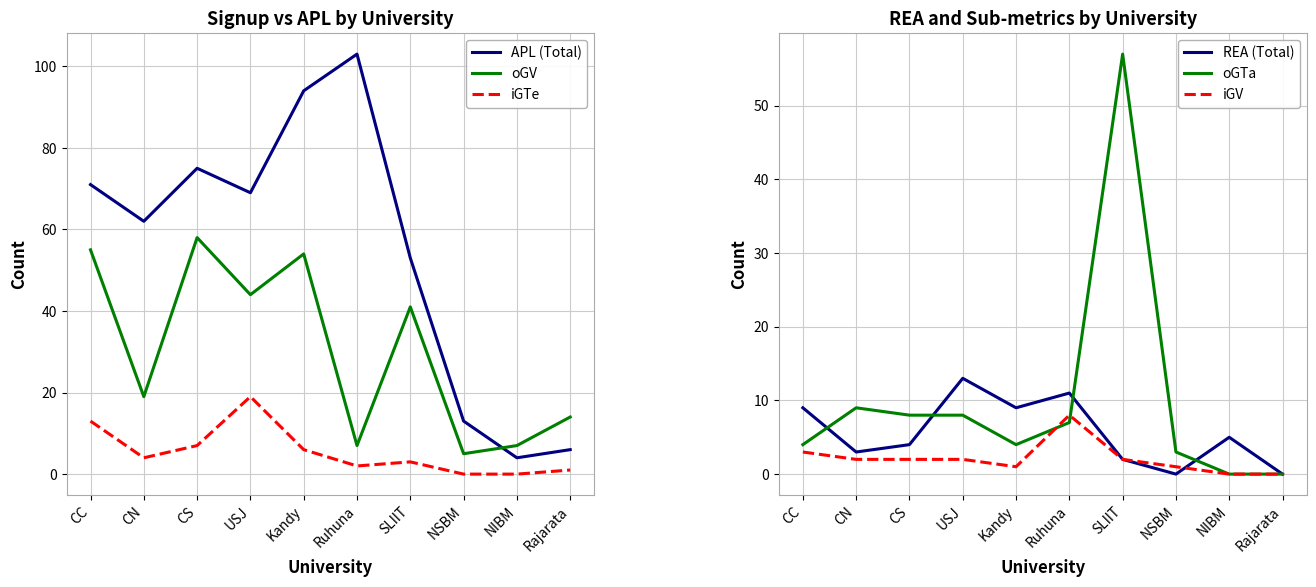

How many categories are shown in the chart?

10